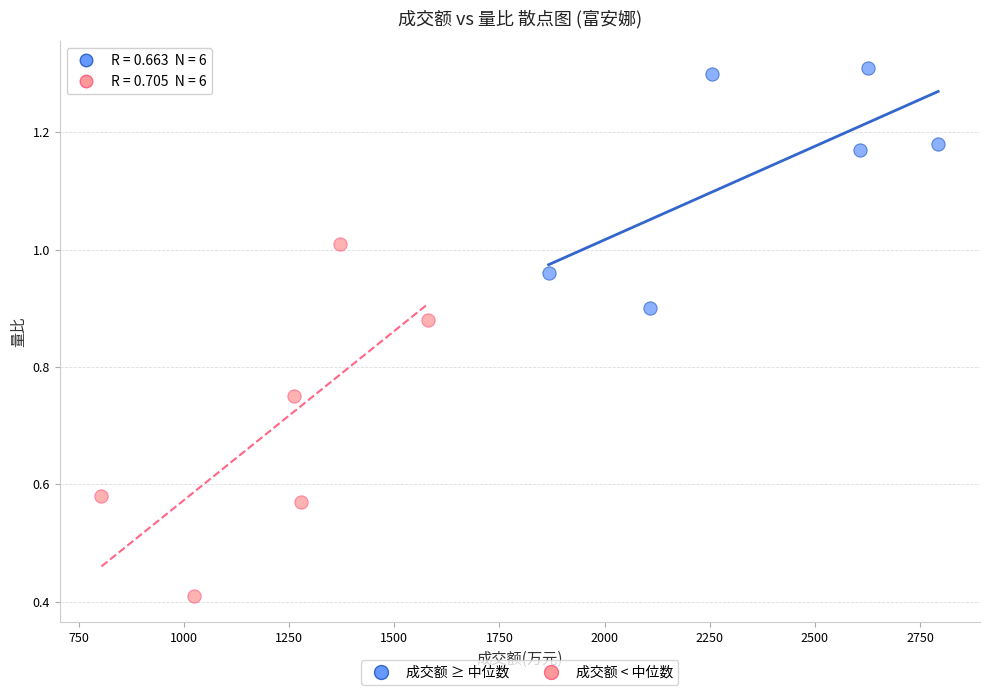

Which series contains the lowest Y value?

成交额 < 中位数